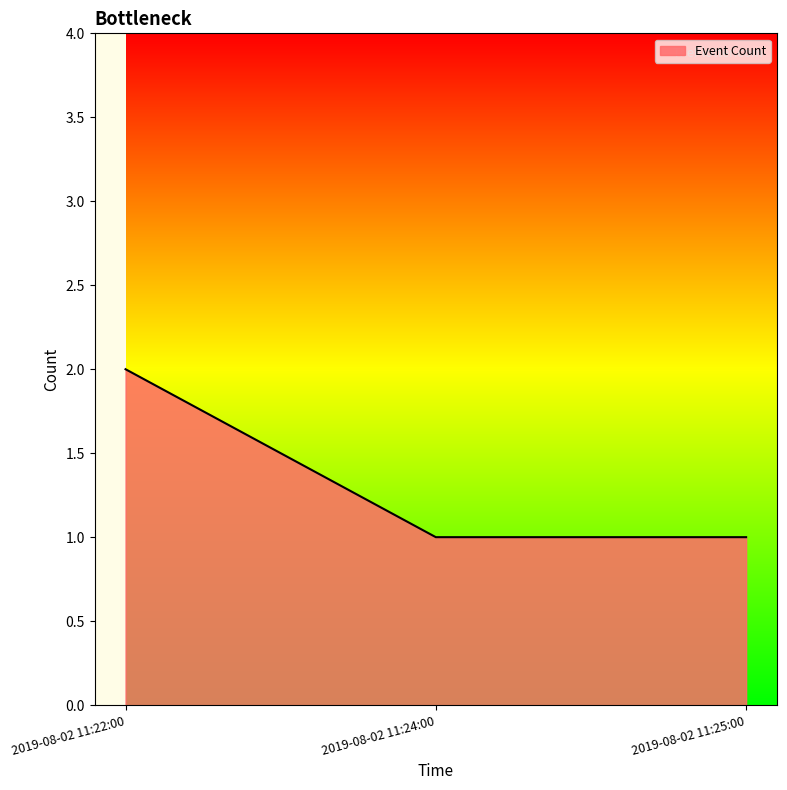

What is the difference between the maximum and minimum values?

1